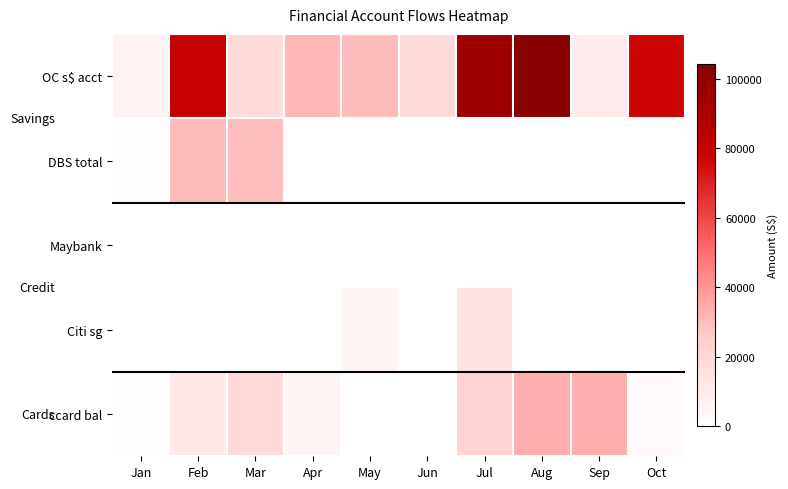

Reading left to right, list all the values displayed in this chart.

OC s$ acct: Jan=6612.8	Feb=80408.5	Mar=17763.0	Apr=31152.0	May=30244.0	Jun=18671.0	Jul=95870.2	Aug=104184.2	Sep=10357.0	Oct=76765.0
DBS total: Jan=720.0	Feb=30244.0	Mar=29666.8	Apr=0.0	May=33.7	Jun=0.0	Jul=5.0	Aug=0.0	Sep=52.5	Oct=0.0
Maybank: Jan=0.0	Feb=0.0	Mar=0.0	Apr=0.0	May=0.0	Jun=0.0	Jul=0.0	Aug=0.0	Sep=0.0	Oct=0.0
Citi sg: Jan=400.0	Feb=0.0	Mar=0.0	Apr=258.0	May=5118.8	Jun=0.0	Jul=14029.0	Aug=0.0	Sep=0.0	Oct=0.0
ccard bal: Jan=500.0	Feb=11551.2	Mar=19250.0	Apr=5468.0	May=80.0	Jun=0.0	Jul=22624.4	Aug=33600.0	Sep=33897.1	Oct=3000.0